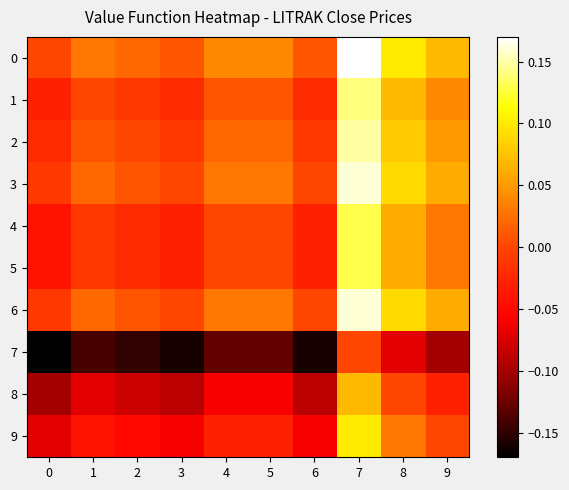

Between 2 and 0, which is larger?

2